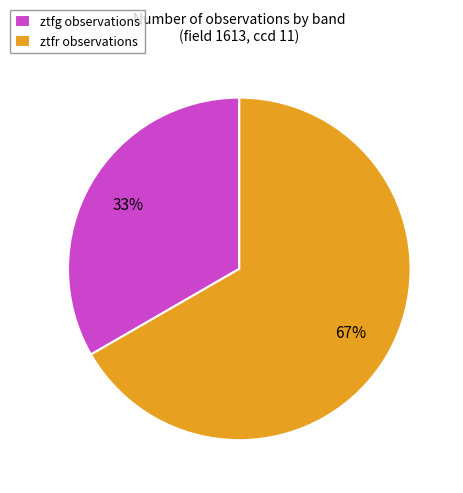

The ztfg slice represents 28% of the pie. True or false?

False